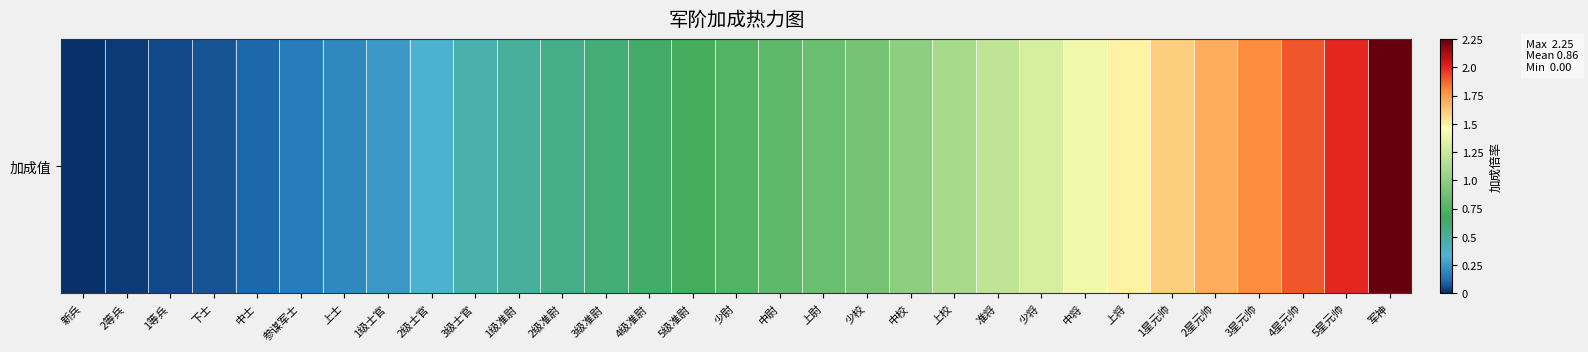

At which label is the value closest to 1?

中校